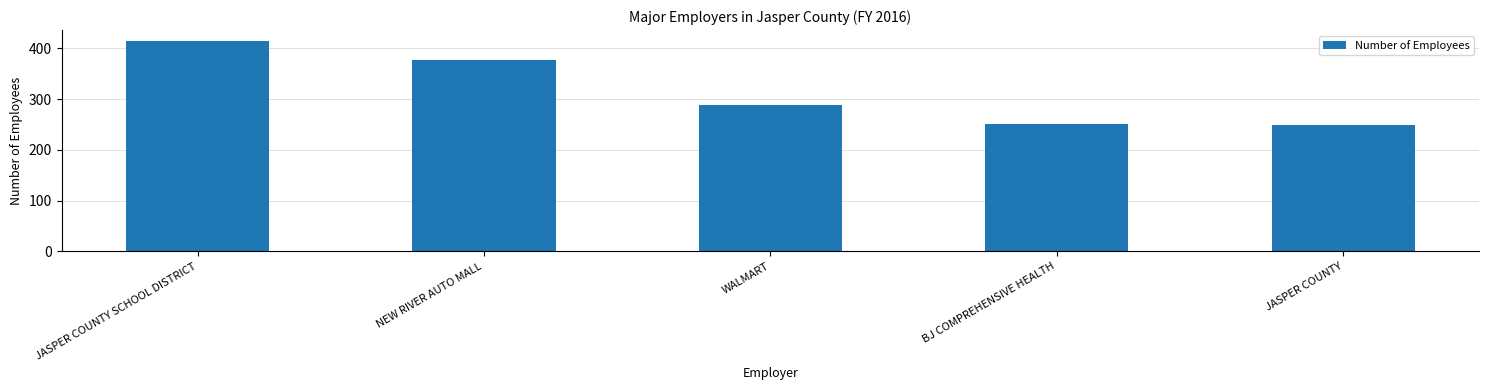

At which category does the chart reach its peak across all series?

JASPER COUNTY SCHOOL DISTRICT